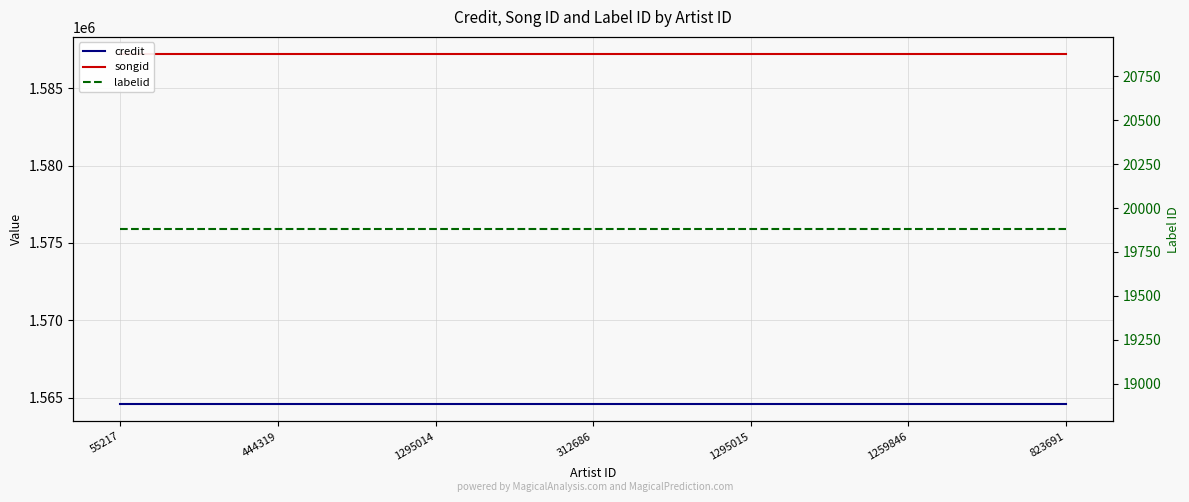

Is the value of labelid at 1259846 greater than the value of songid at 1295014?

No